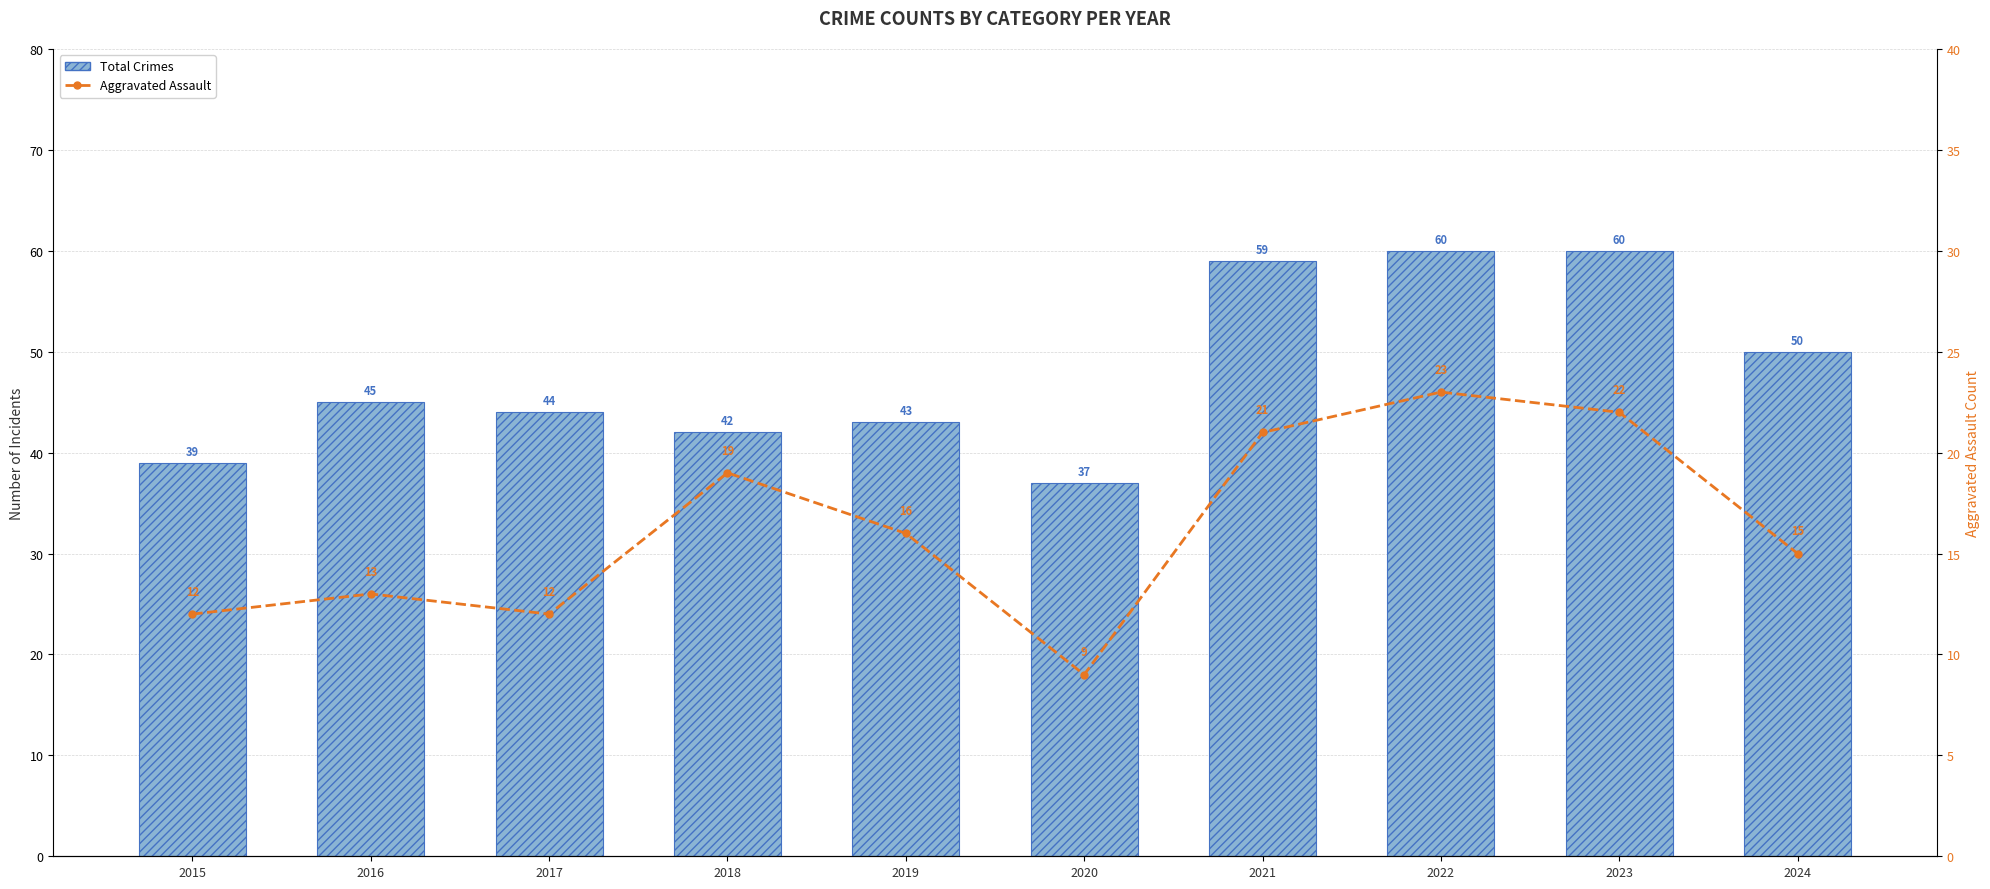

The Aggravated Assault series shows 32 at 2023. True or false?

False